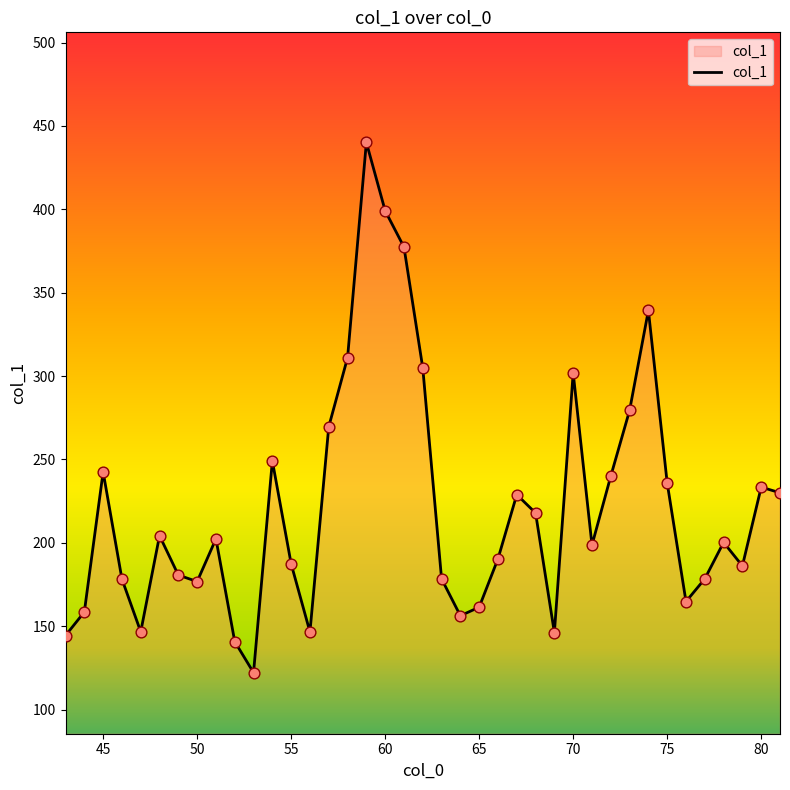

What is the minimum value shown in the chart?

122.1